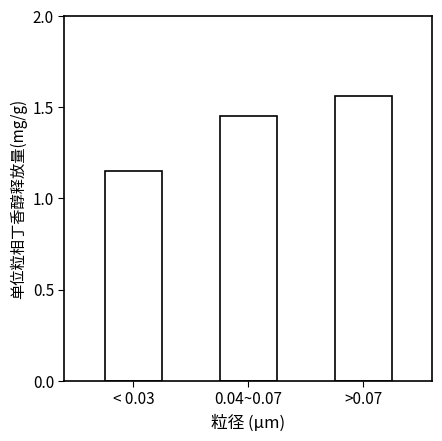

How many values are between 1 and 2?

3